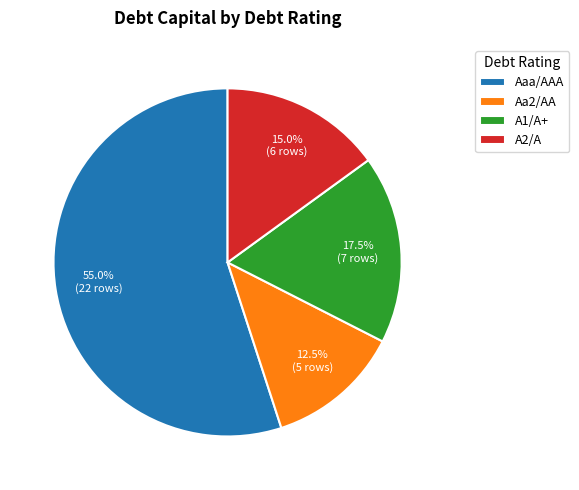

How many slices are in this pie chart?

4